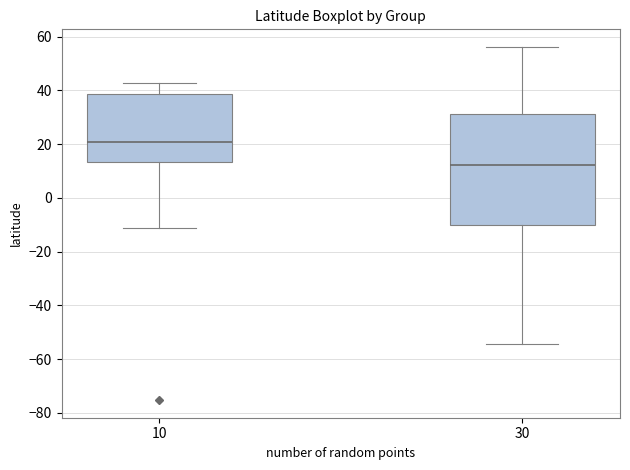

Where does the lower whisker of the box at x = 30 end on the y-axis? The values are not printed on the chart, so give them approximately, as read against the axis.

-54